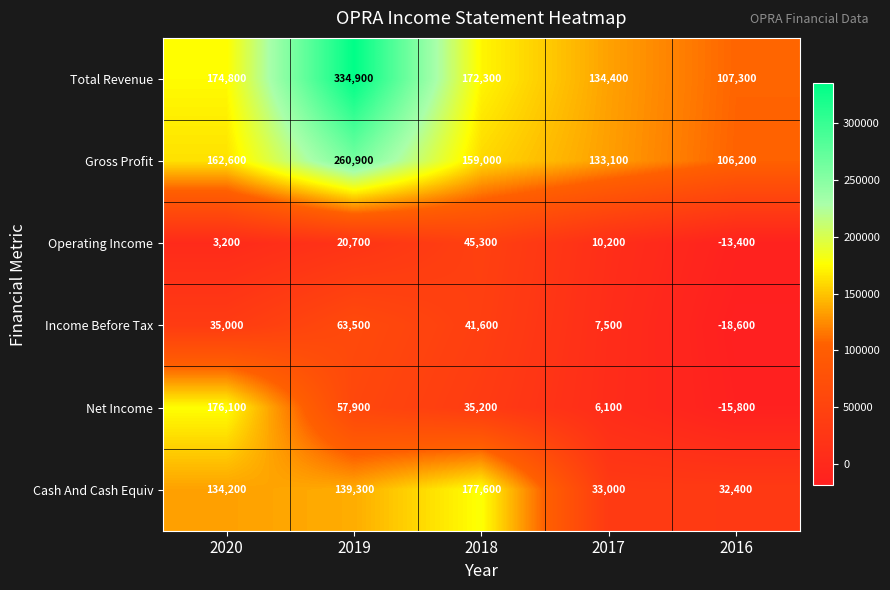

Which label corresponds to the smallest value in the chart?

2016